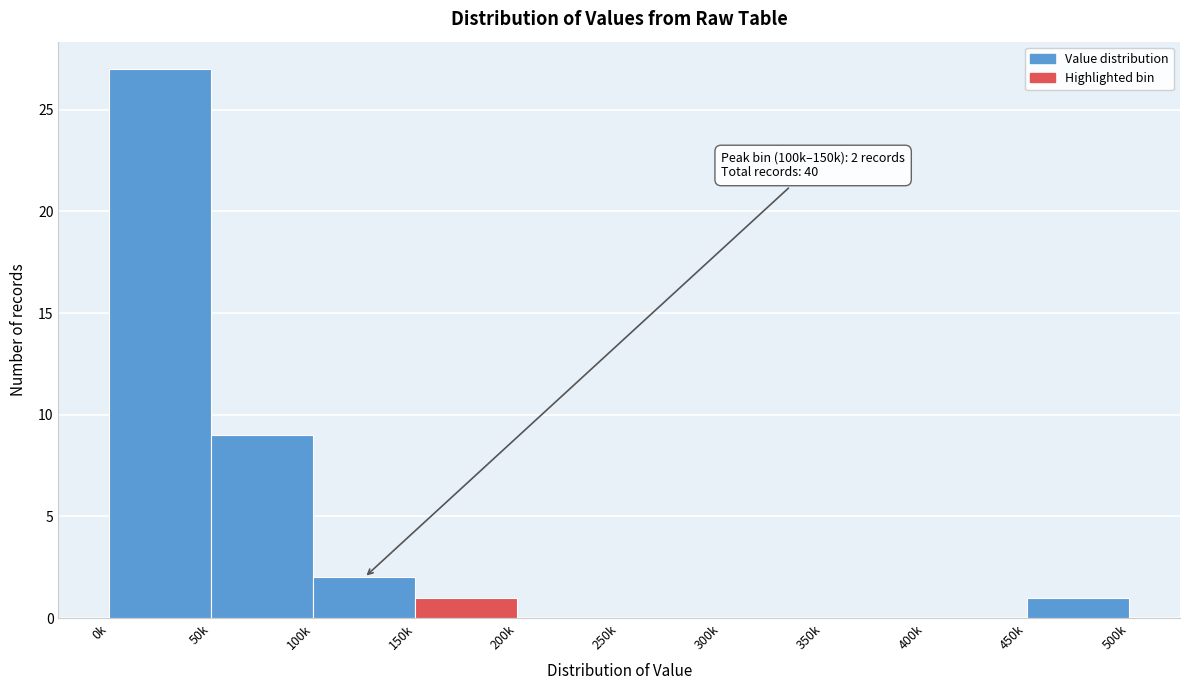

Reading right to left, list all the values displayed in this chart.

450k=1	400k=0	350k=0	300k=0	250k=0	200k=0	150k=1	100k=2	50k=9	0k=27